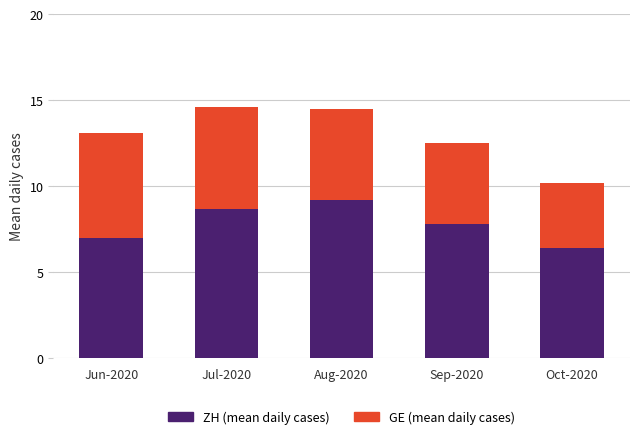

Reading right to left, transcribe the values for ZH (mean daily cases).

6.4	7.8	9.2	8.7	7.0